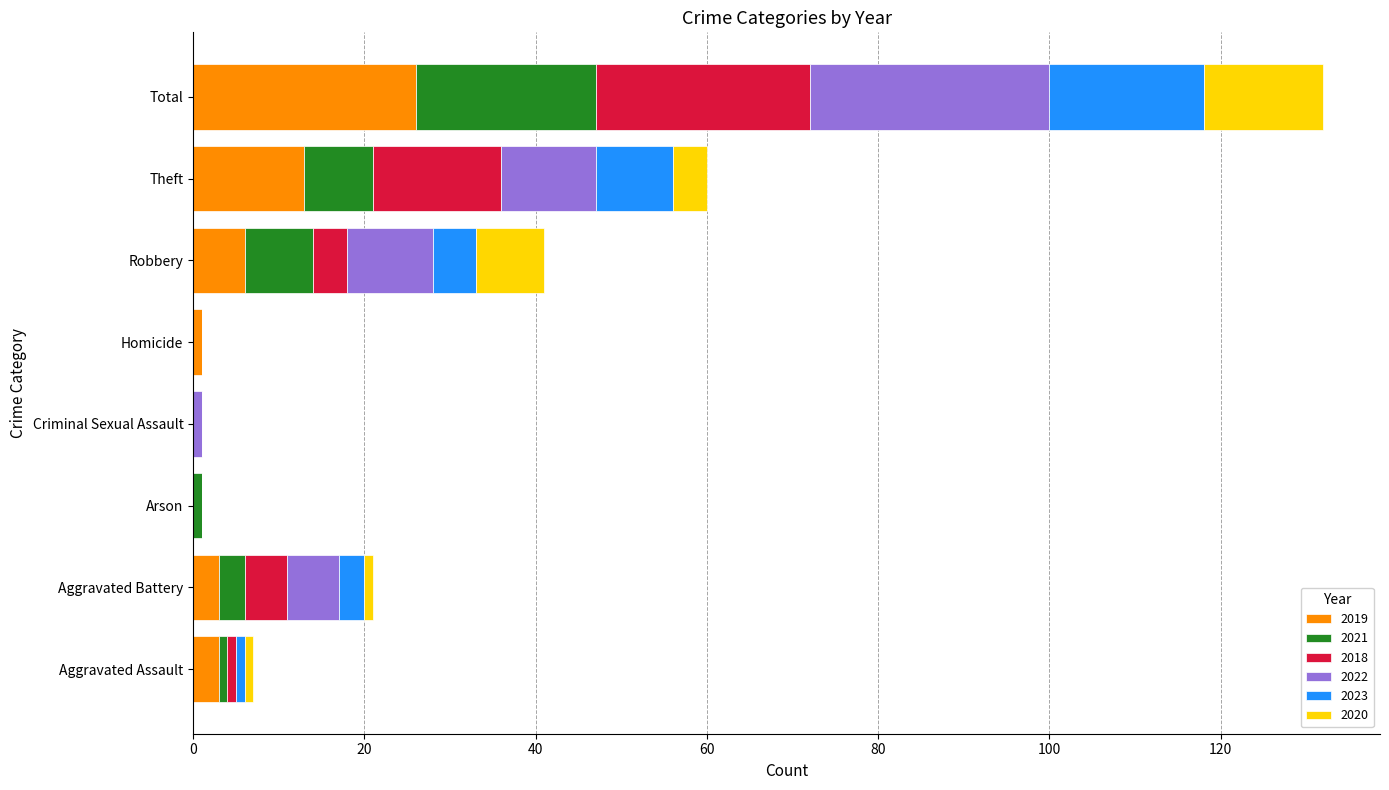

Is it true that 2019 equals 3 at Aggravated Battery?

True